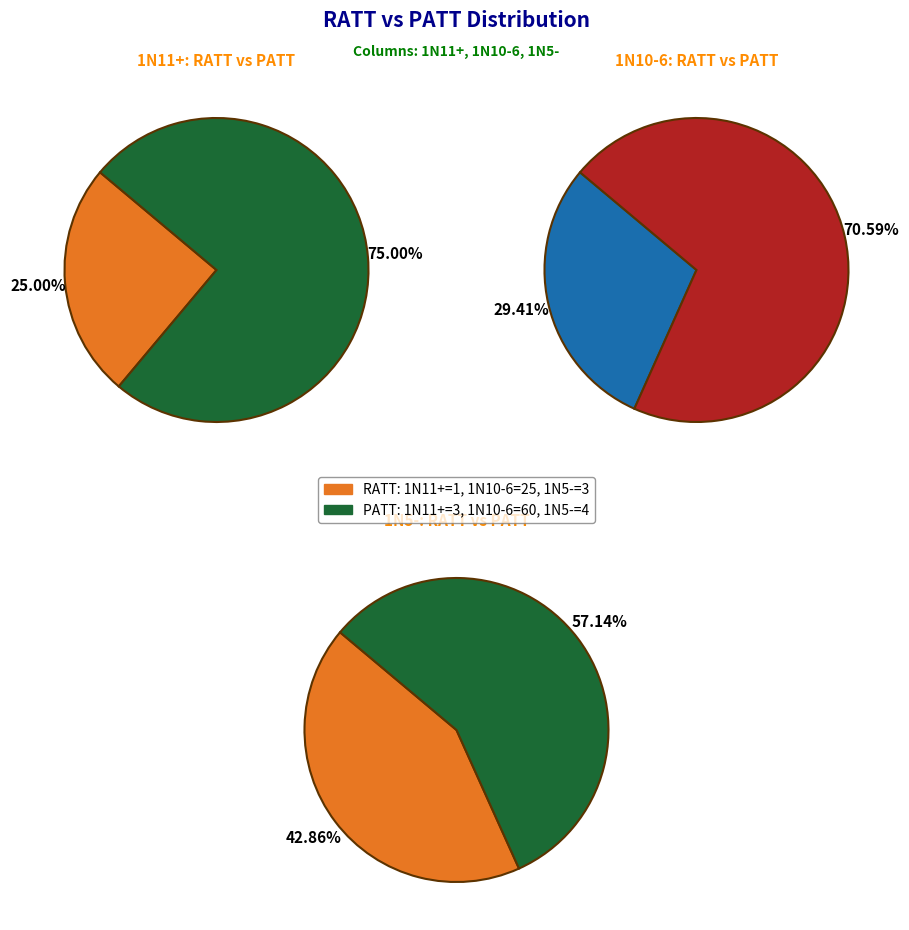

Rank the series by their maximum value, from highest to lowest.

PATT, RATT